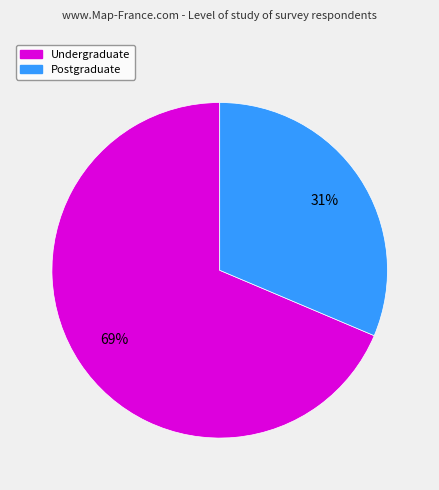

Which has a higher value, Postgraduate or Undergraduate?

Undergraduate